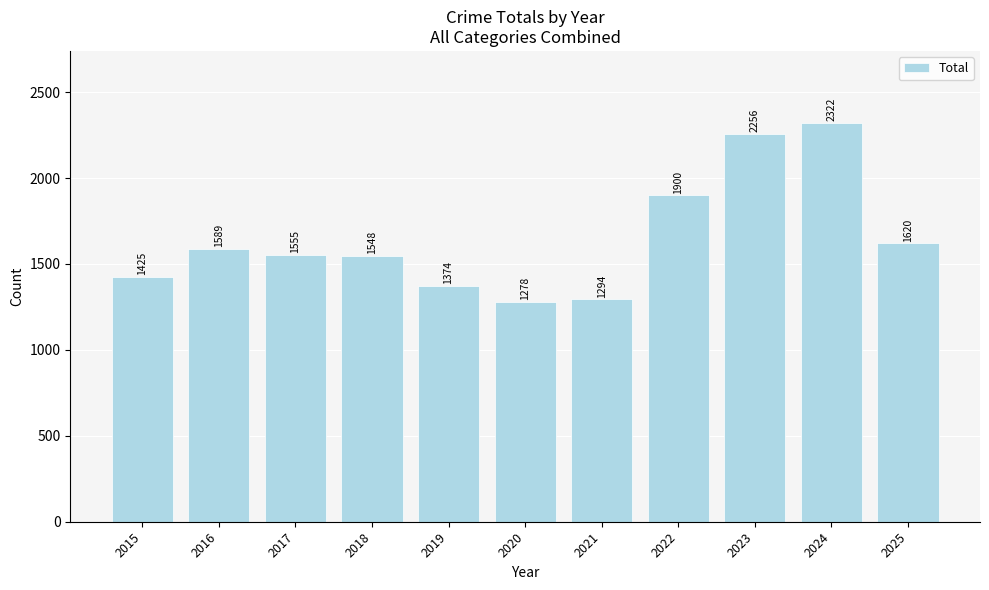

At which label does the data first exceed 1555?

2016